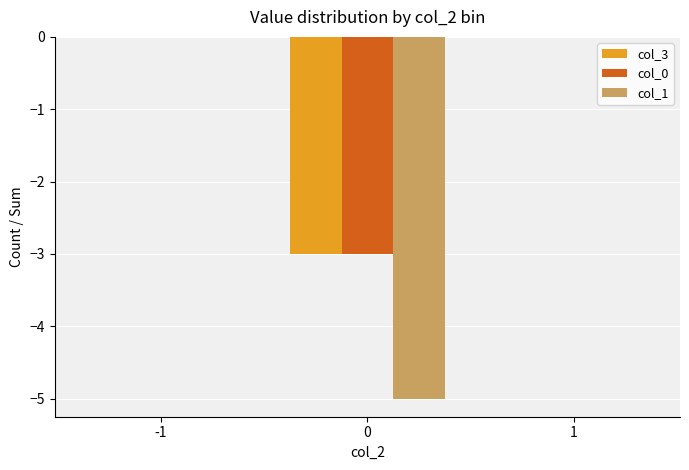

Which series has the widest spread of values?

col_1